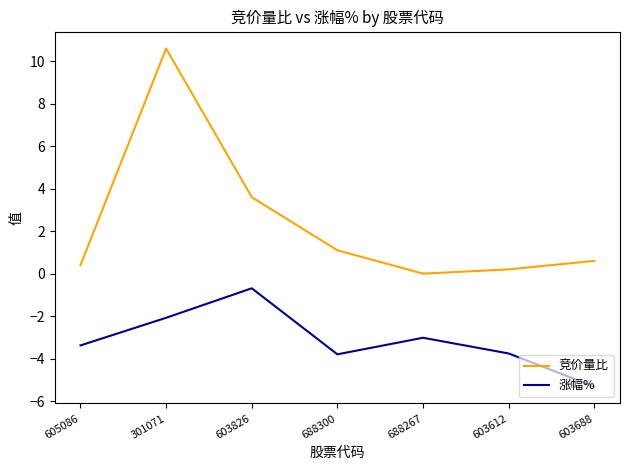

True or false: 涨幅% has more than 0 points higher than both neighbors.

True